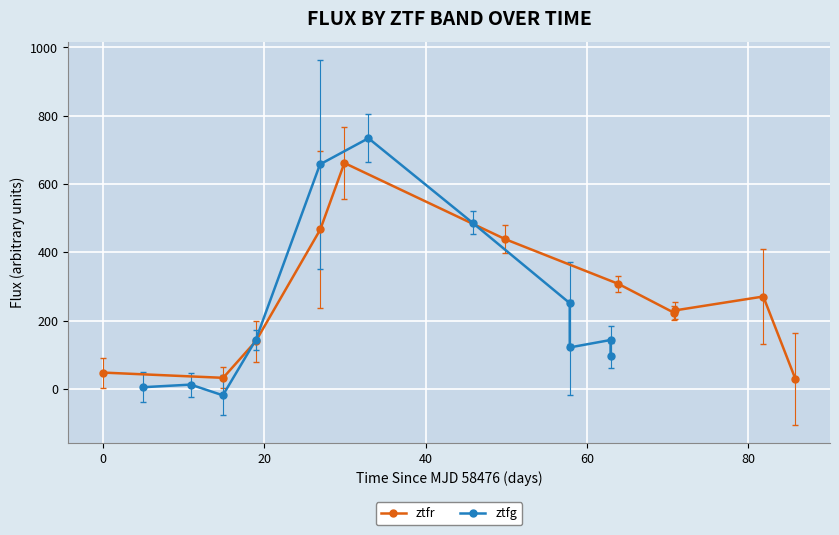

How many interior local peaks does the ztfr series have?

2